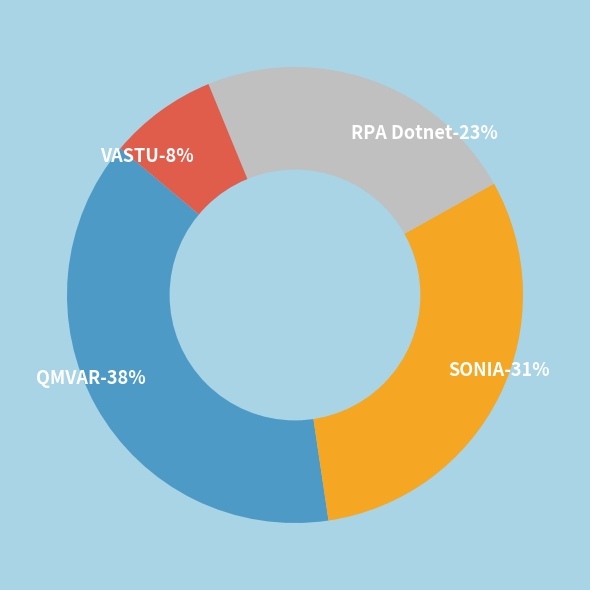

To the nearest percent, what percentage of the pie is QMVAR?

38%